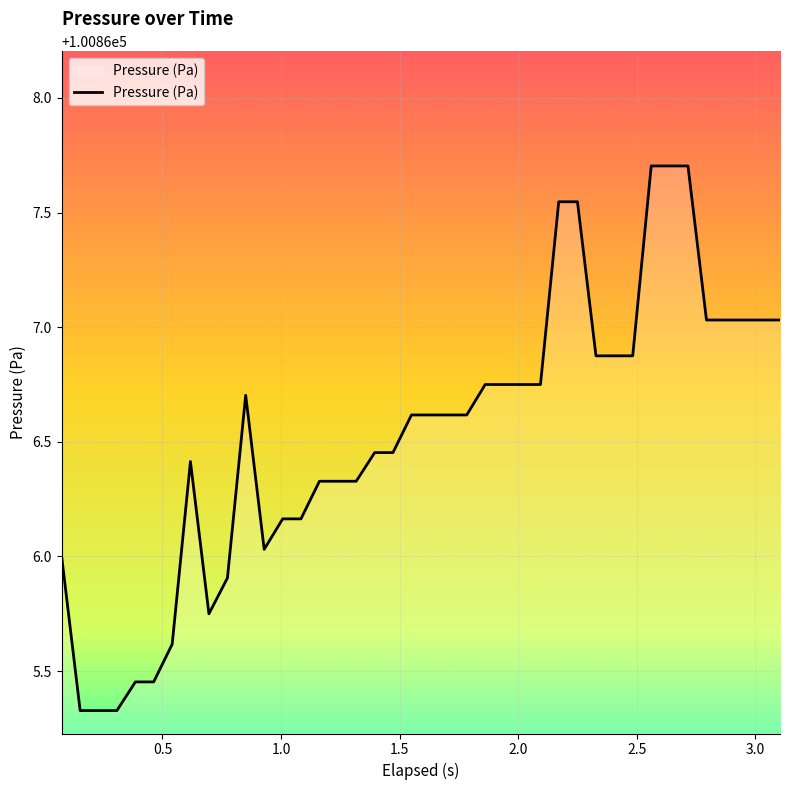

What is the difference between the maximum and minimum values?

2.4